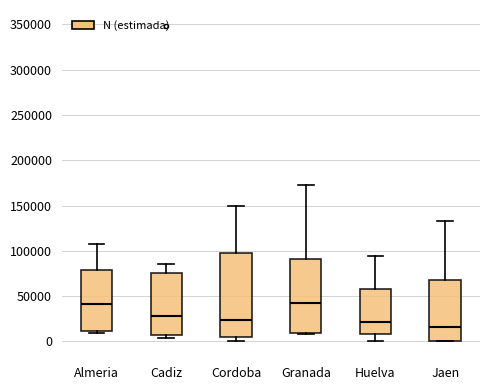

Which box is the tallest, from its lower edge to its upper edge?

Cordoba